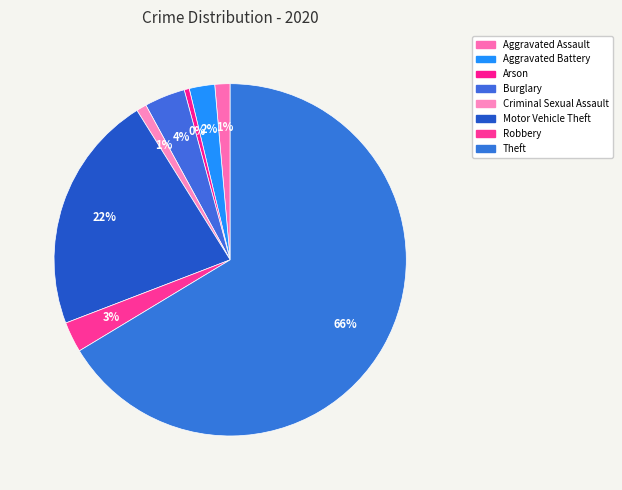

Is it true that Robbery is 3% of the pie?

True